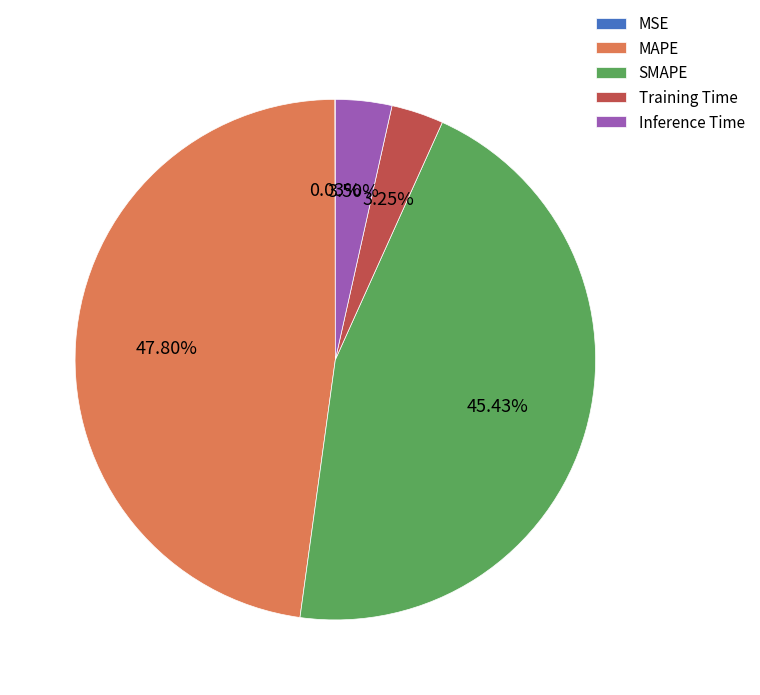

Approximately how many times larger is the value at Training Time compared to SMAPE?

0.1